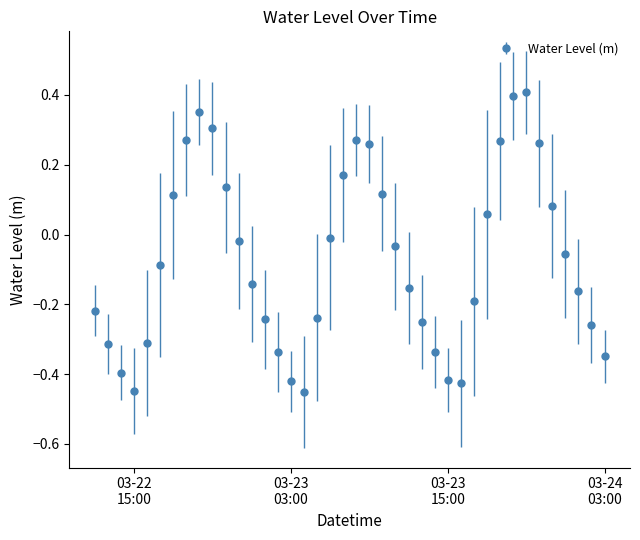

What is the difference between the maximum and minimum values?

0.9